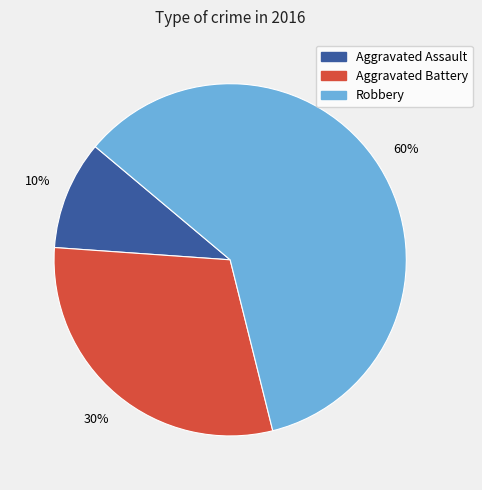

Which slice is the smallest?

Aggravated Assault